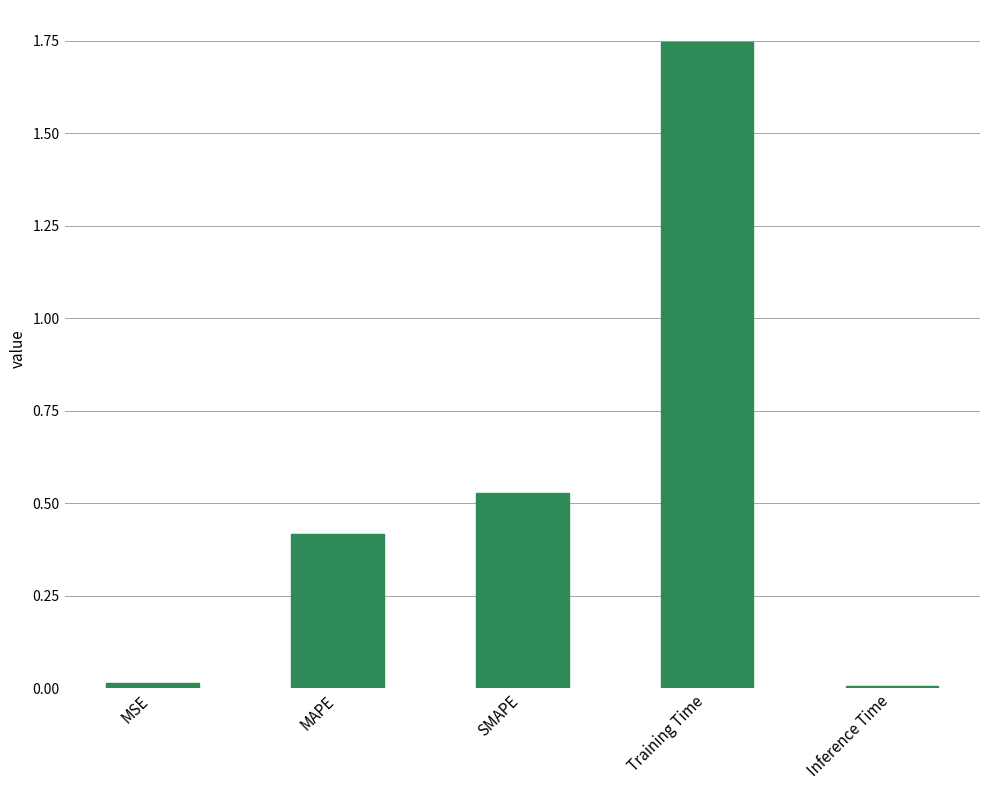

What is the sum of the values at MAPE and MSE?

0.4